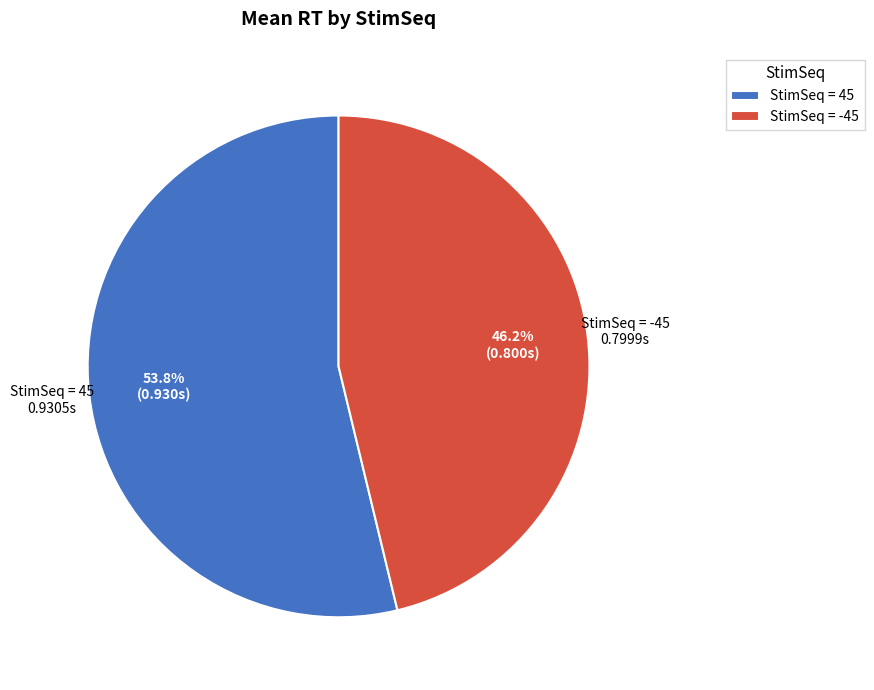

What percentage is NOT represented by StimSeq = -45?

53.7%